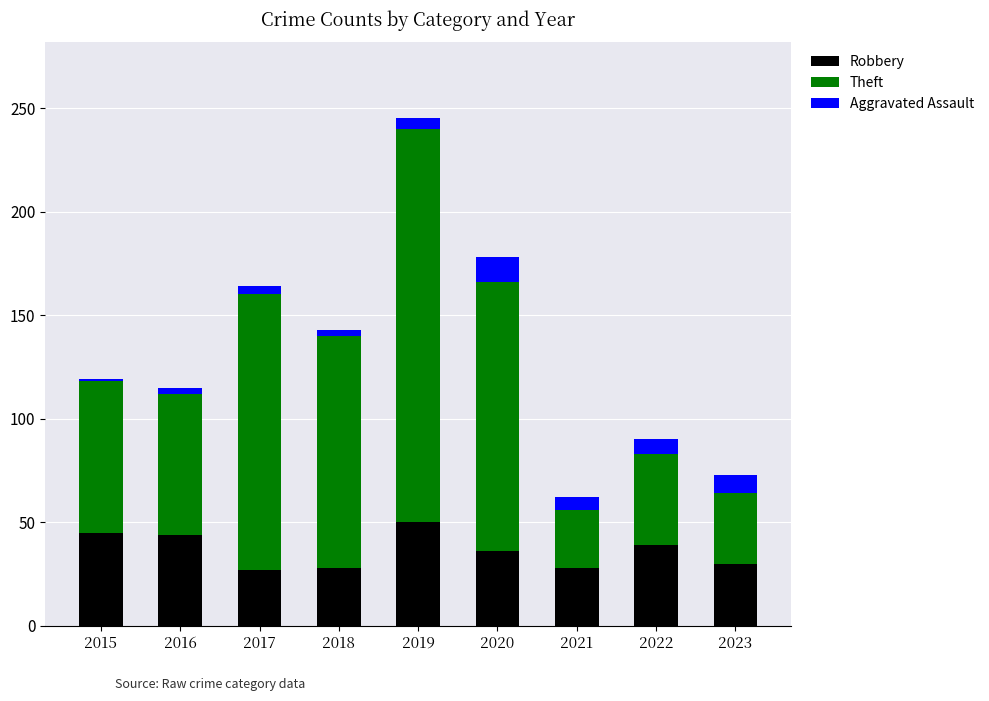

What is the sum of the Robbery values at 2022 and 2023?

69